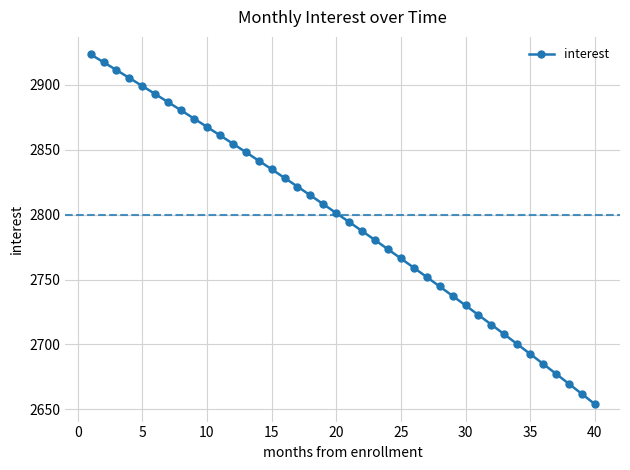

What is the greatest value displayed?

2923.5